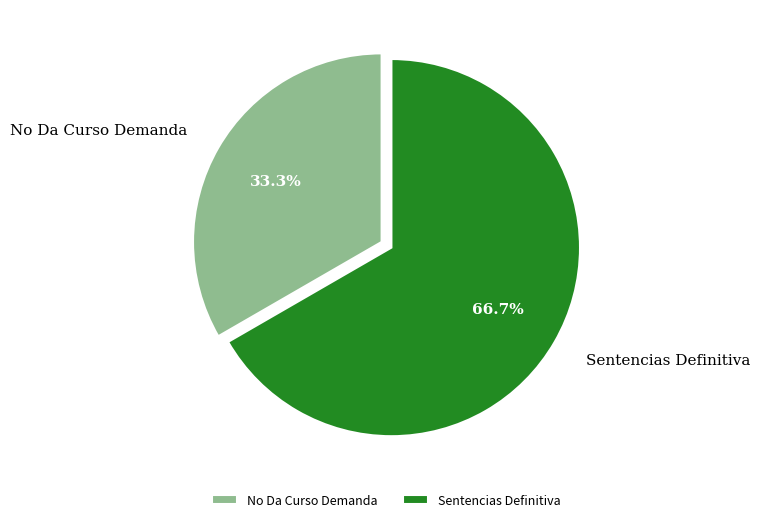

How many segments does this pie chart have?

2